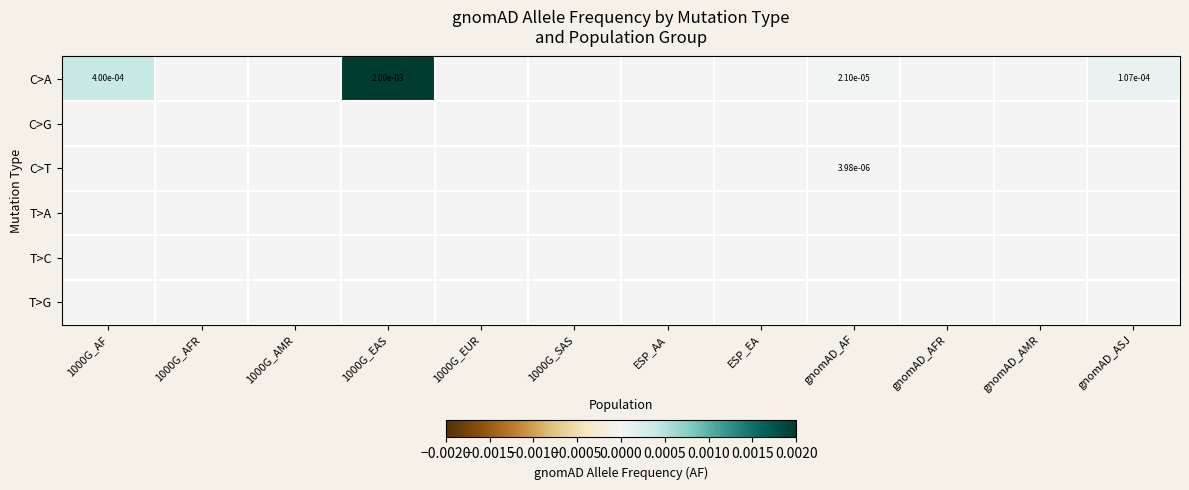

The C>A series shows 0.0 at 1000G_EAS. True or false?

True